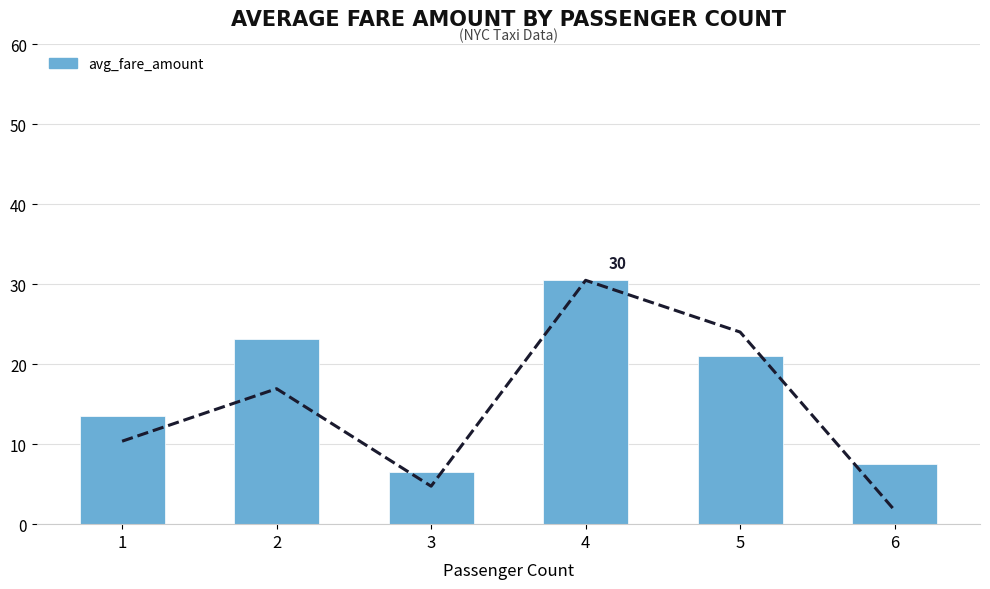

What is the difference between the maximum and second lowest values in the avg_trip_distance series?

25.8